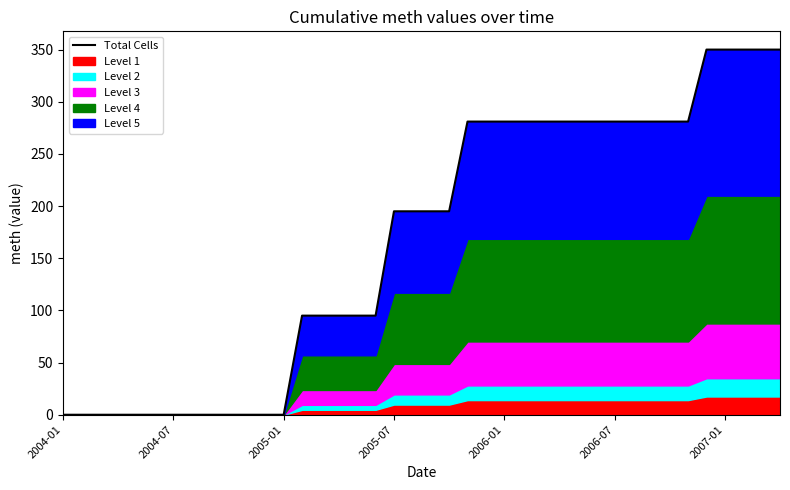

What is the difference between the maximum and minimum values?

350